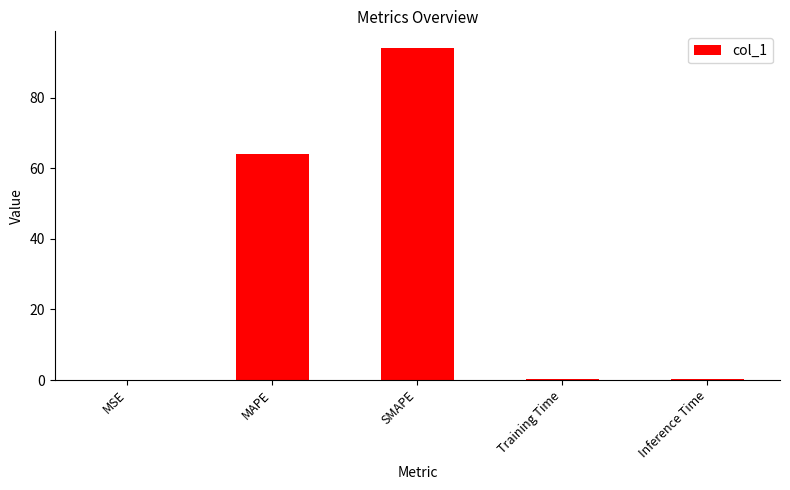

What is the average value?

31.8